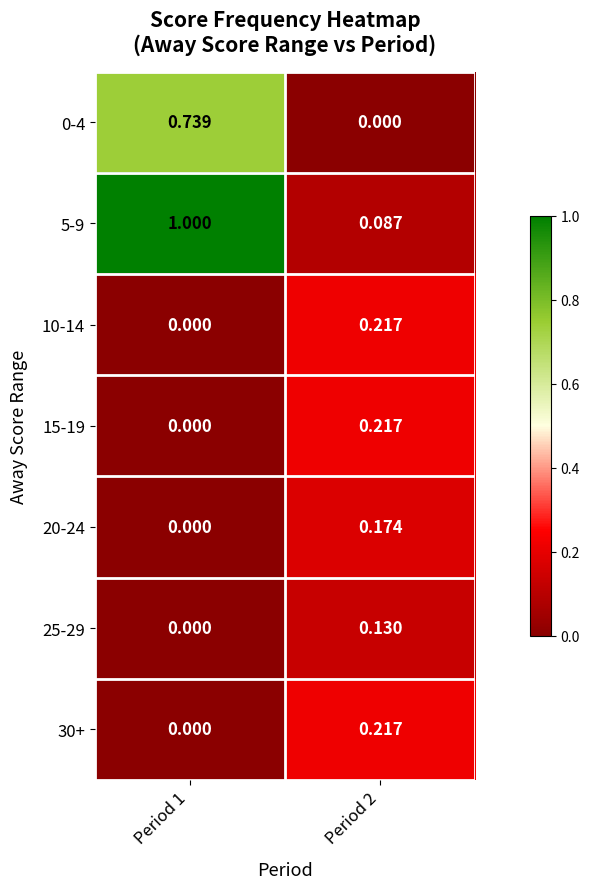

Count the number of data series in this chart.

7